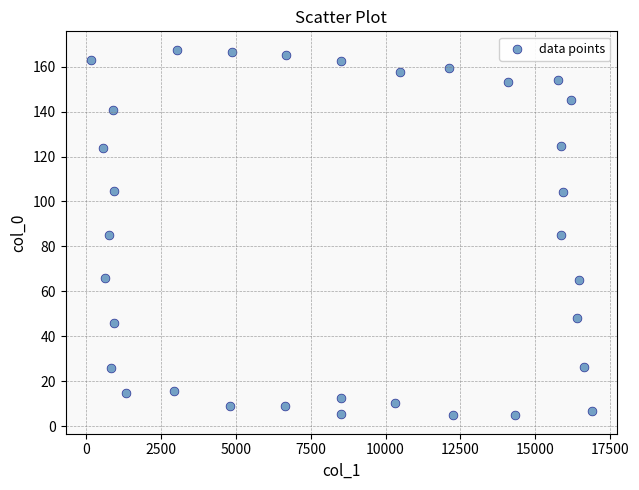

What is the range of X values (max minus min)?

16732.2